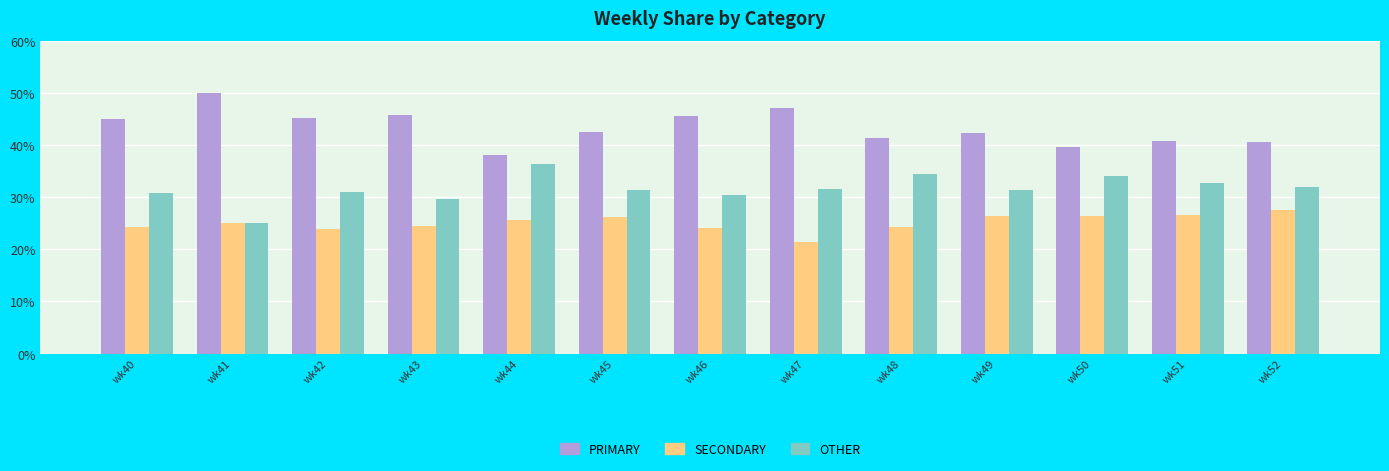

Which series has the largest total across all categories?

PRIMARY